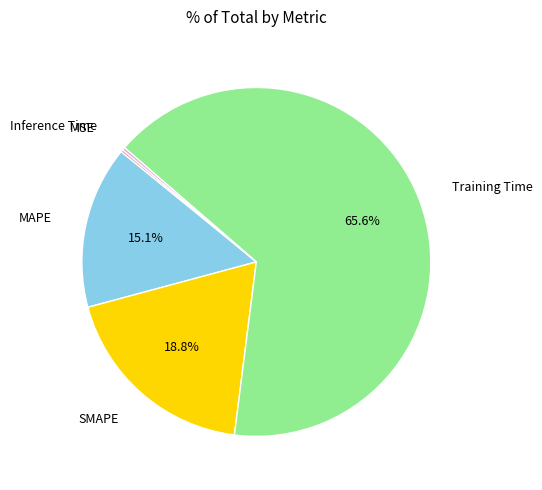

Is there a majority slice in this chart?

Yes